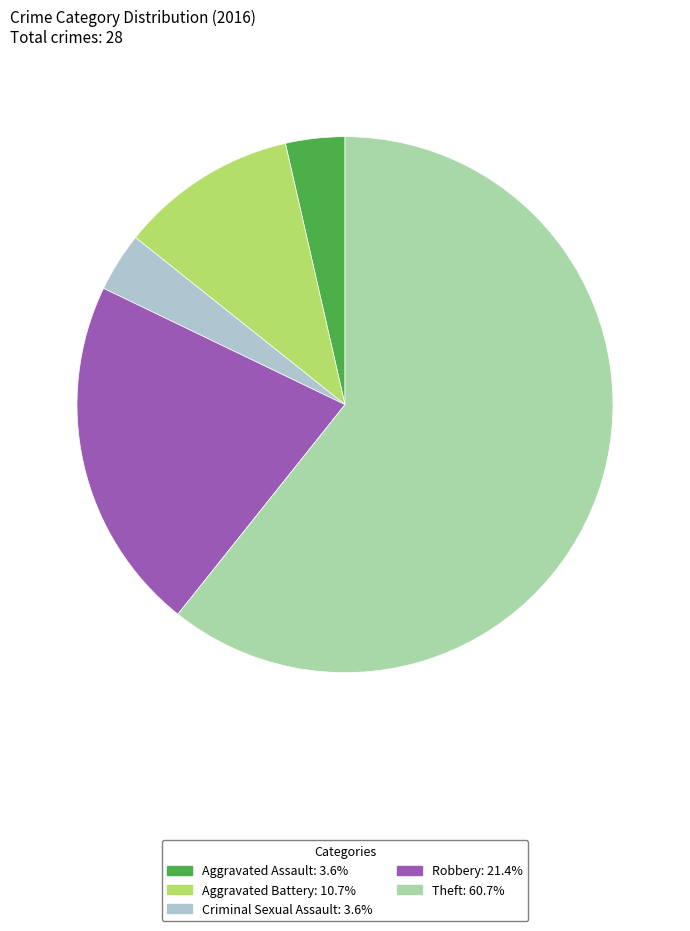

Count the number of slices in the pie.

5